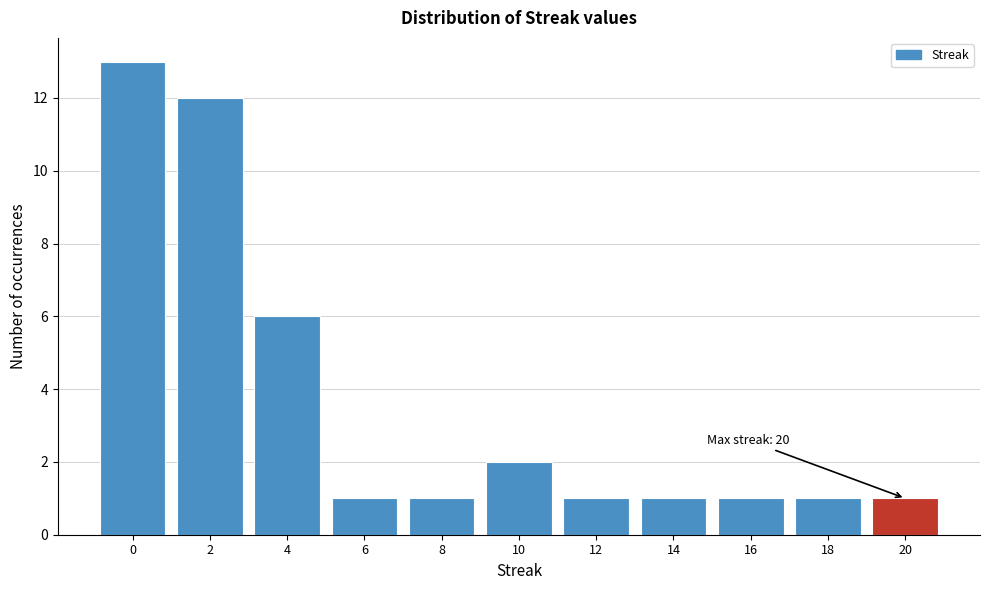

Over which range of the x-axis is the bar tallest?

-1 to 1